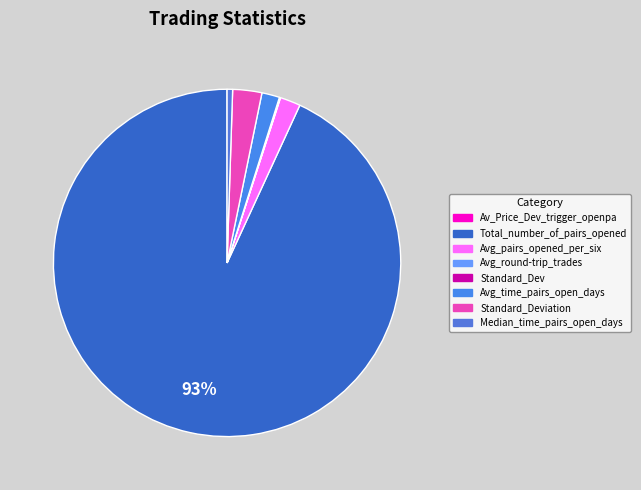

Which category has the smallest portion of the pie?

Av_Price_Dev_trigger_openpa